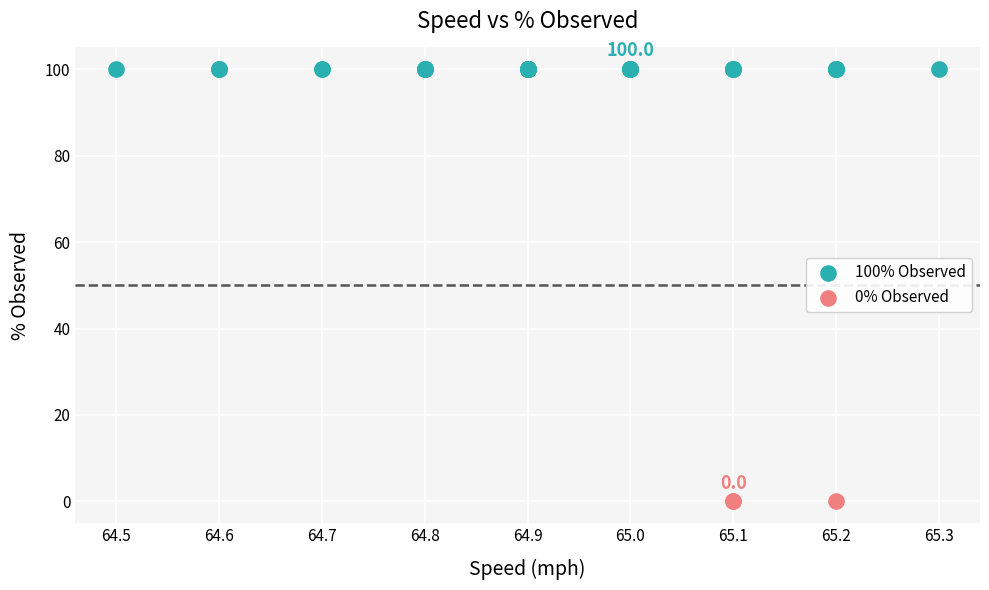

Which series reaches the maximum Y coordinate?

100% Observed